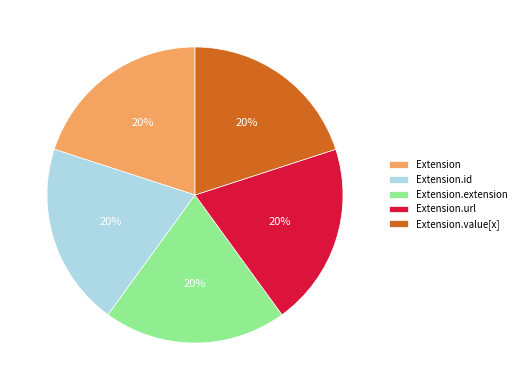

What is the ratio of the value at Extension.id to the value at Extension.url?

1.0